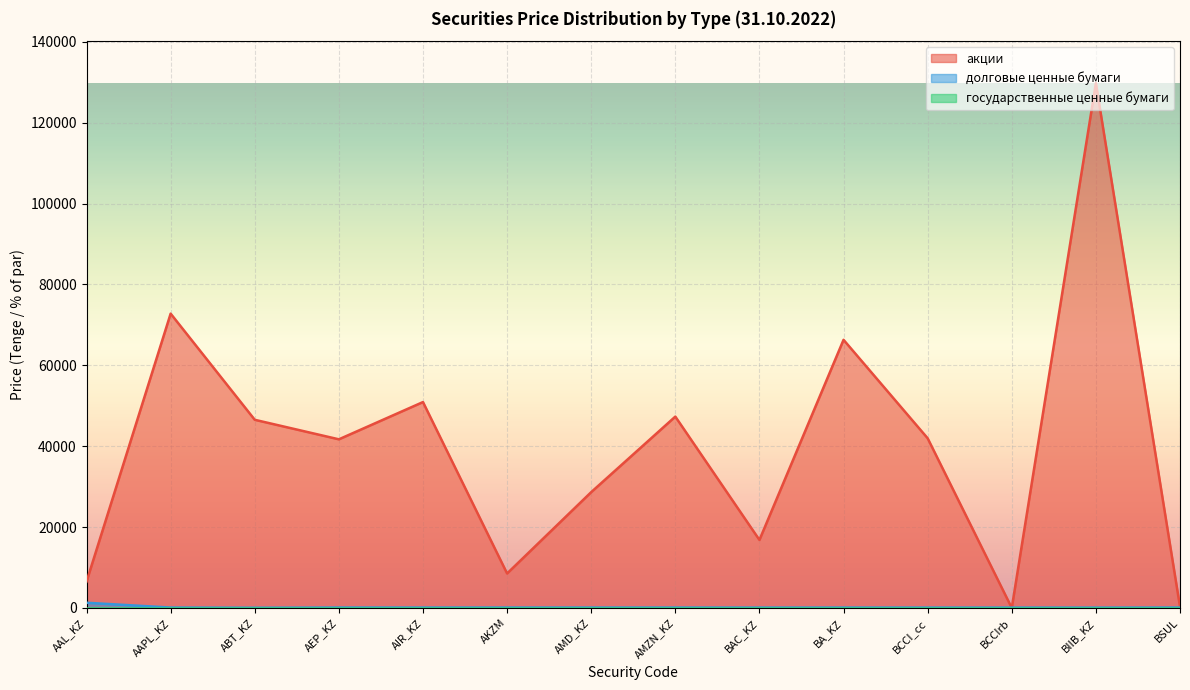

How many interior local valleys does the долговые ценные бумаги series have?

5